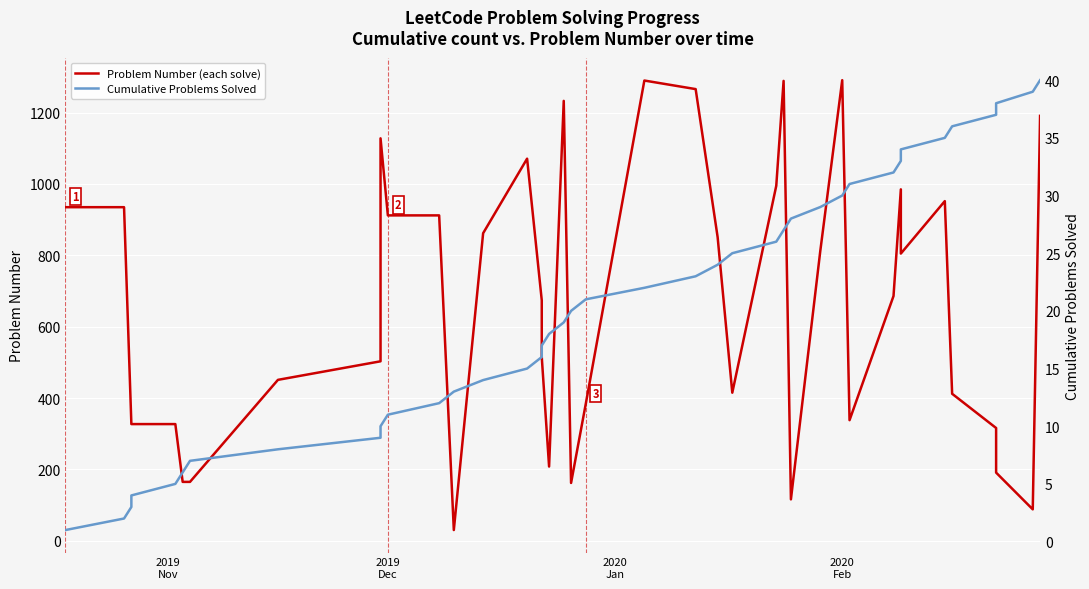

How many data points does each series have?

40